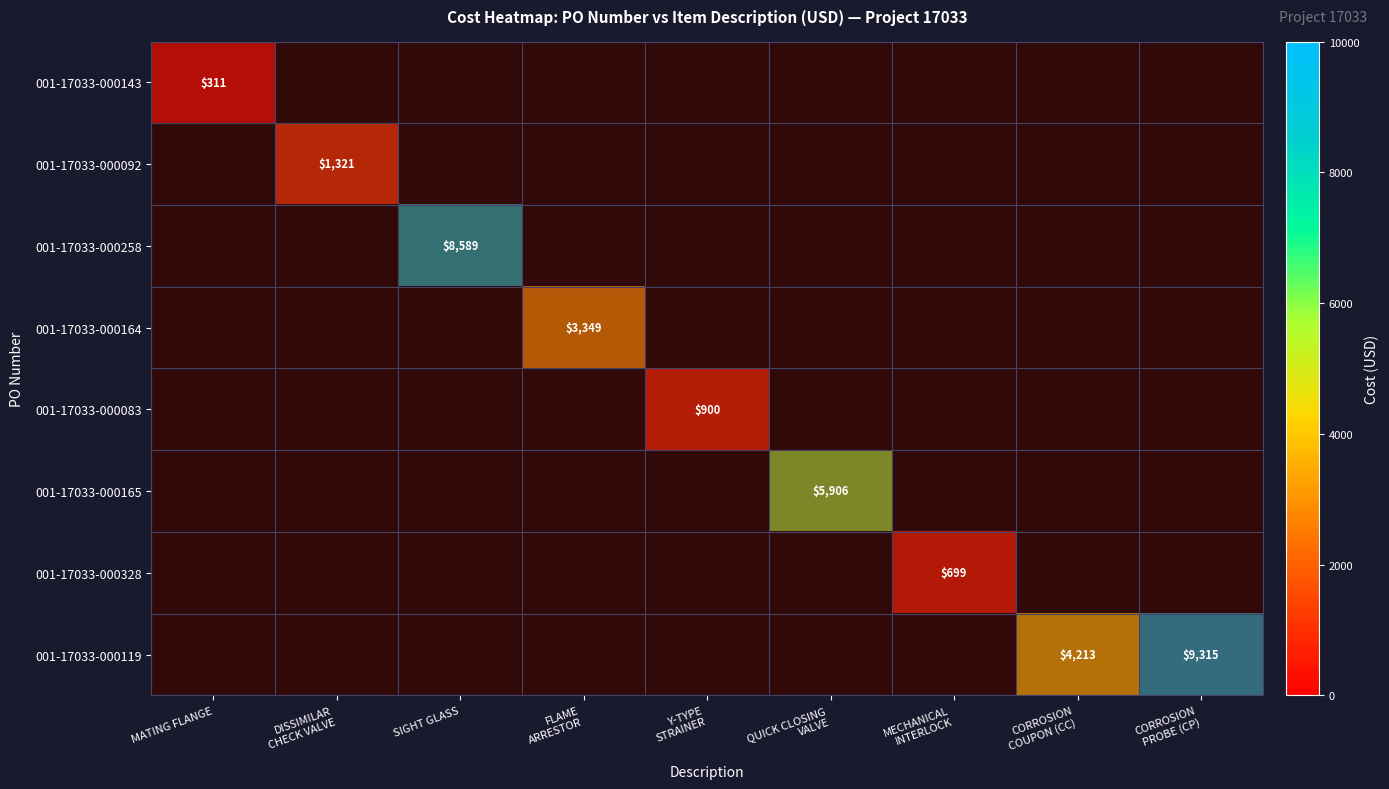

At how many categories does at least one series exceed 7828?

2